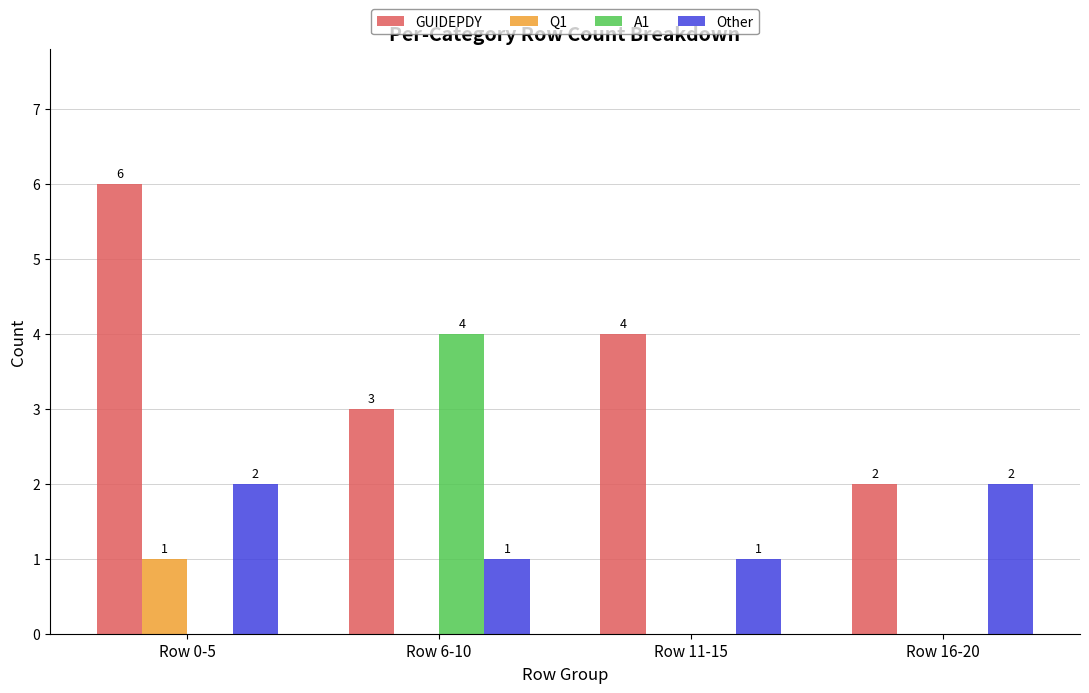

How many positive values does the A1 series have?

1